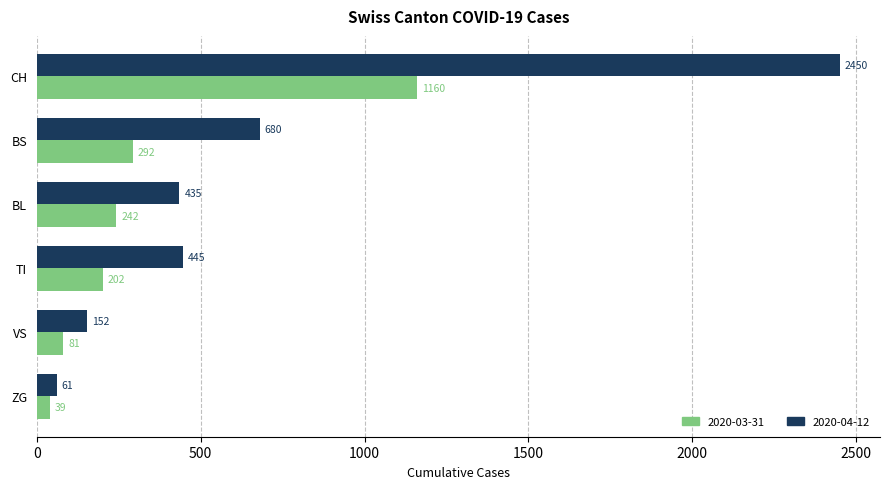

At which category is the sum across all series the highest?

CH